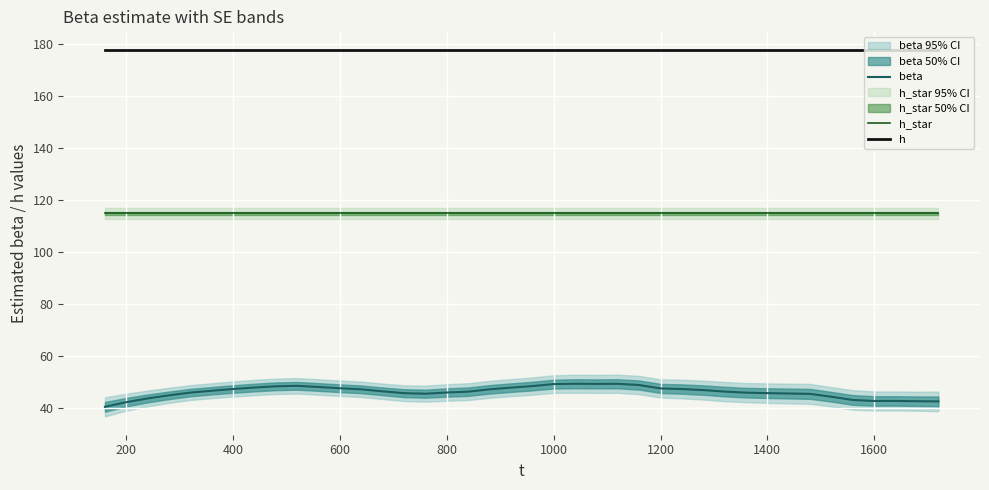

What is the minimum value for beta?

40.6